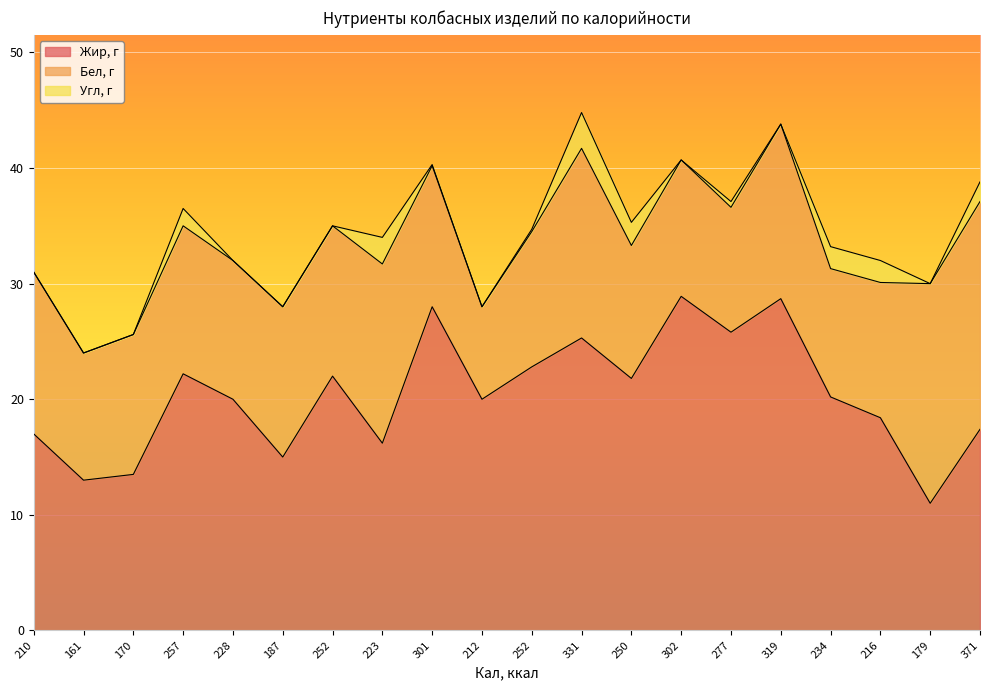

At which label is Угл, г closest to 1?

257